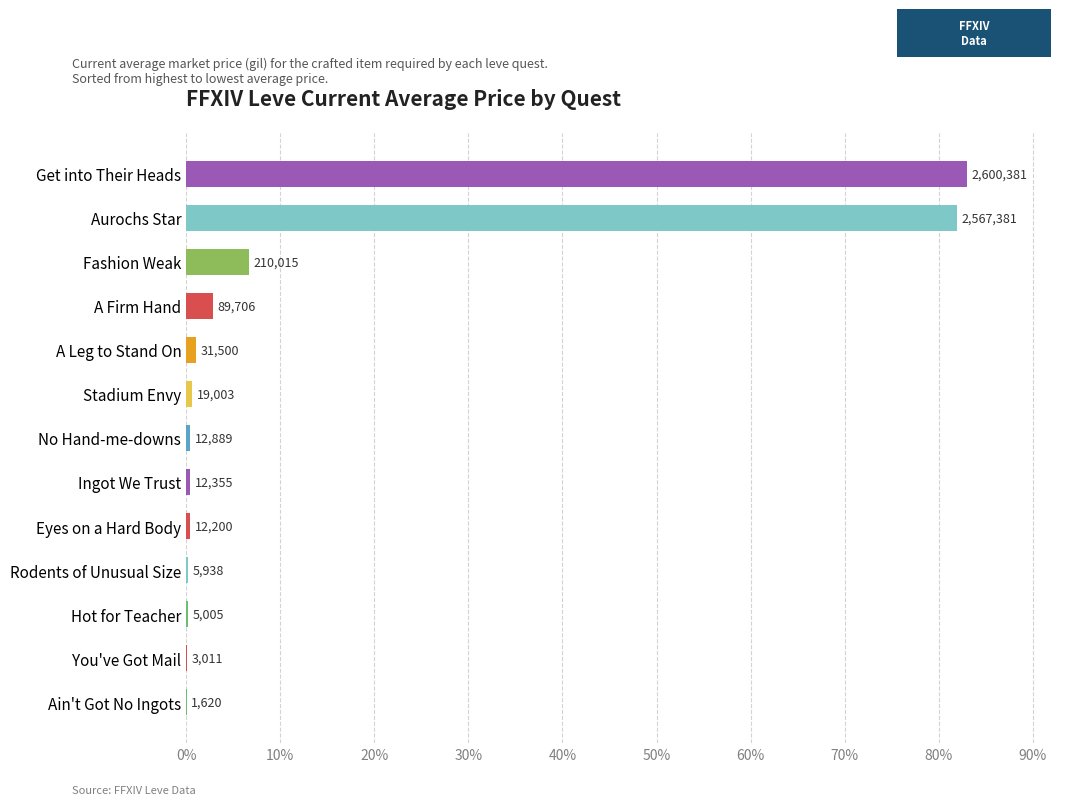

What is the sum of all values?

177.8